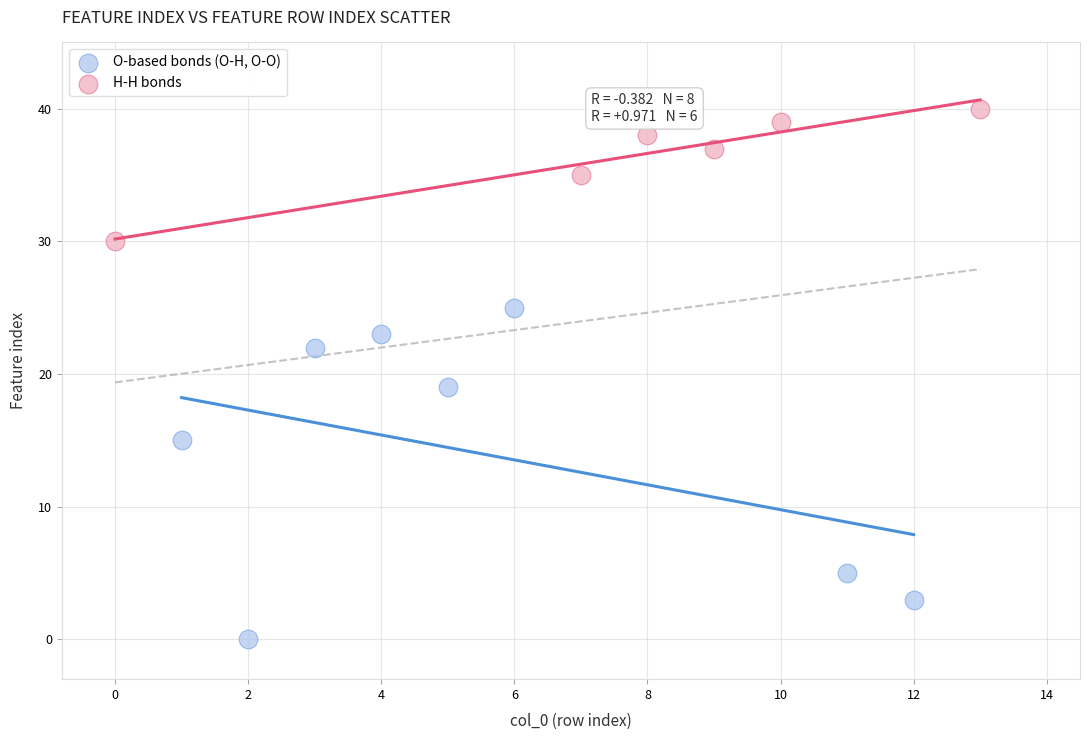

Which series has the largest Y range (max minus min)?

O-based bonds (O-H, O-O)